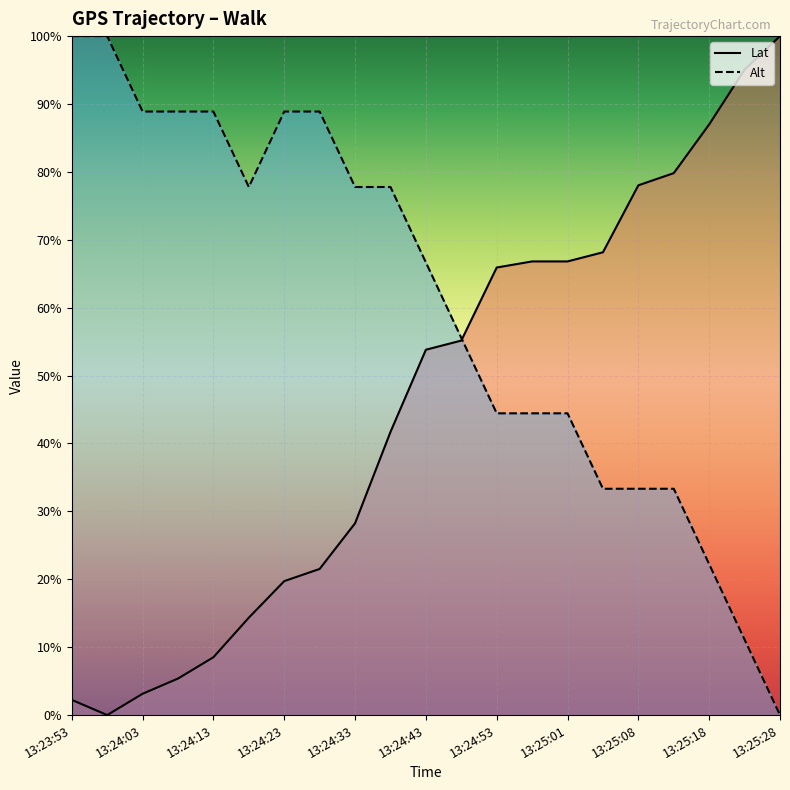

What is the label of the 9th point from the left?

13:24:33